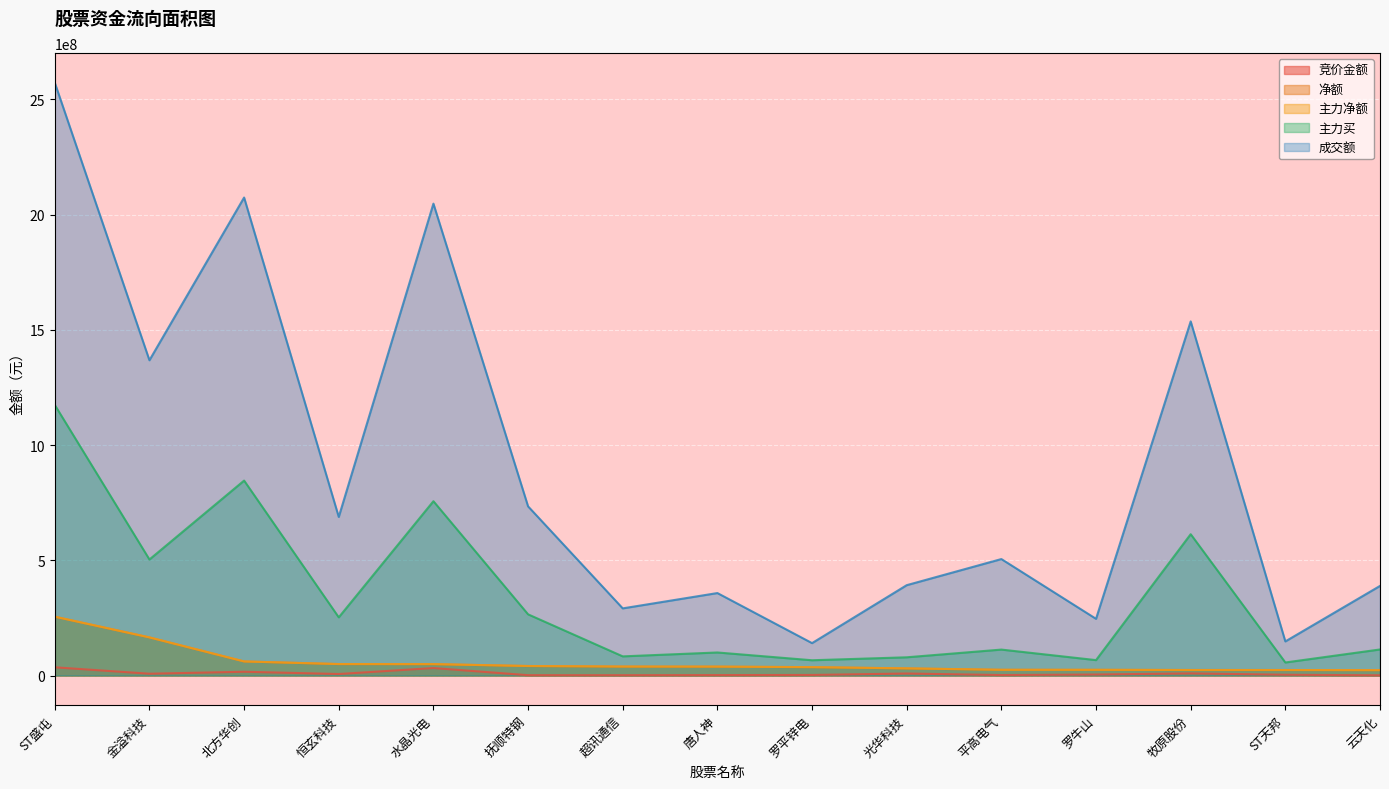

What is the sum of all 成交额 values?

13491641956